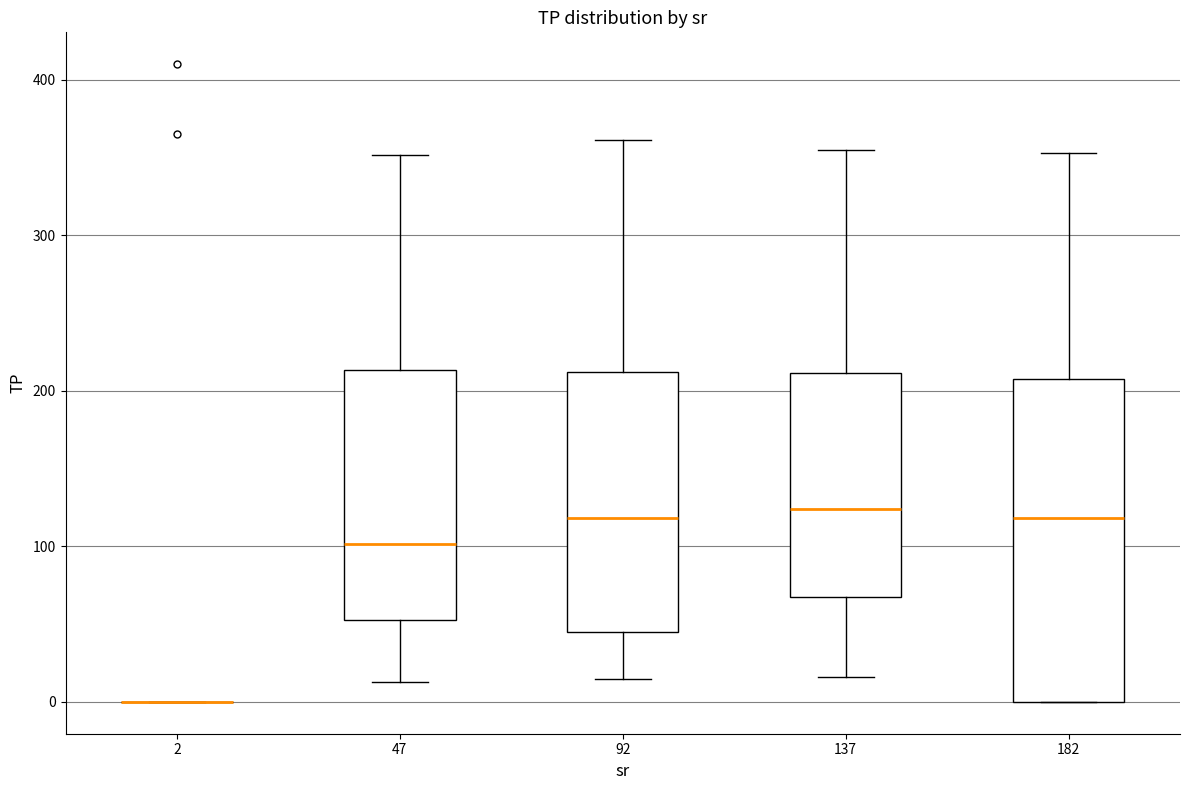

Reading left to right, read every box against the y-axis: the position of its median line, the range the box covers, and the ends of its whiskers. The values are not printed on the chart, so give them approximately, as read against the axis.

2: box collapsed to a line at 0, whiskers 0 to 0
47: median 100, box 50 to 210, whiskers 10 to 350
92: median 120, box 50 to 210, whiskers 20 to 360
137: median 120, box 70 to 210, whiskers 20 to 350
182: median 120, box 0 to 210, whiskers 0 to 350